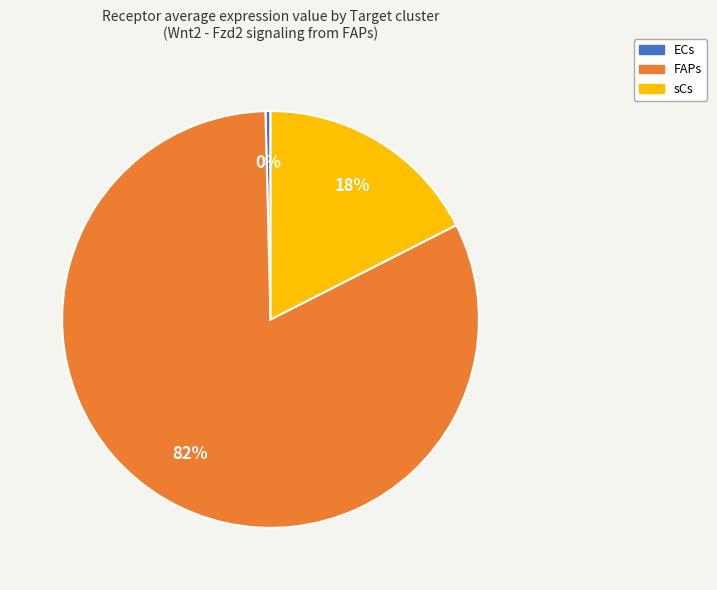

How many slices are in this pie chart?

3